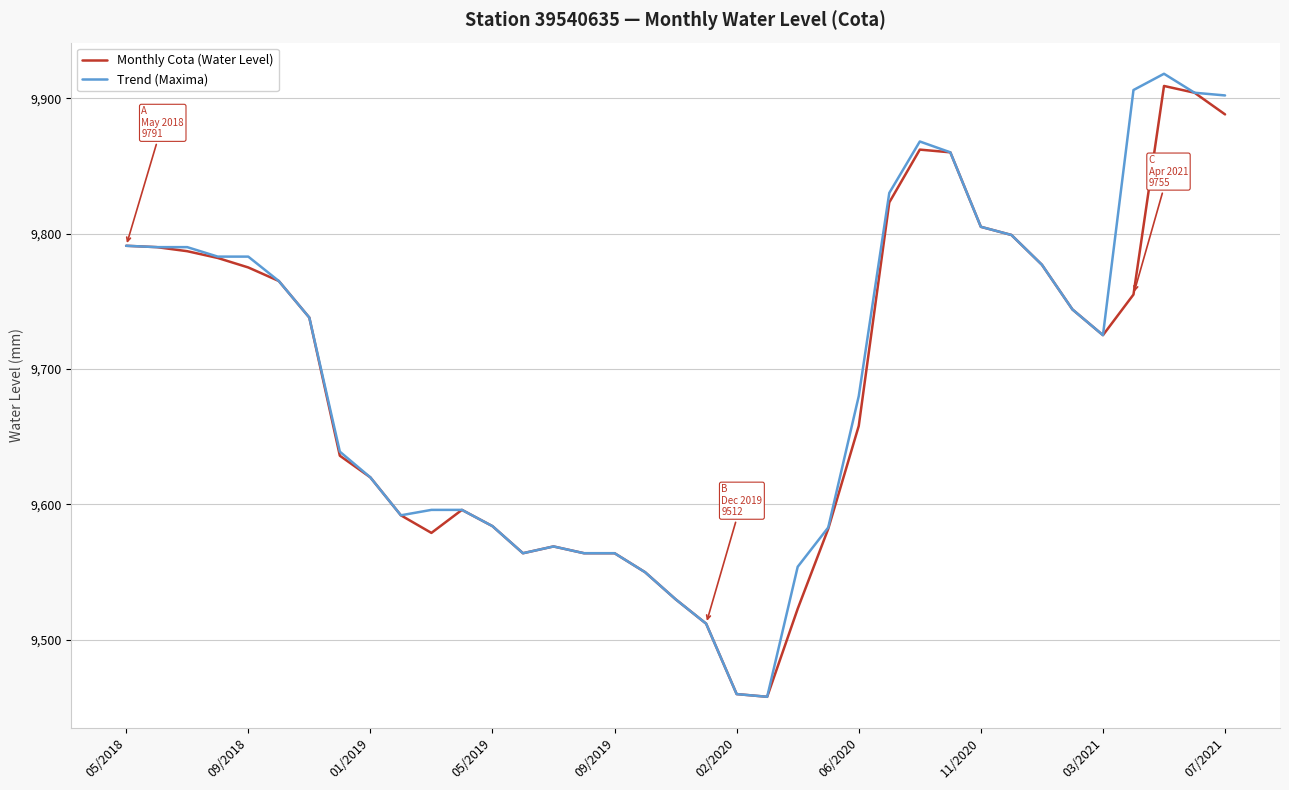

Which series has the largest range (max minus min)?

Trend (Maxima)